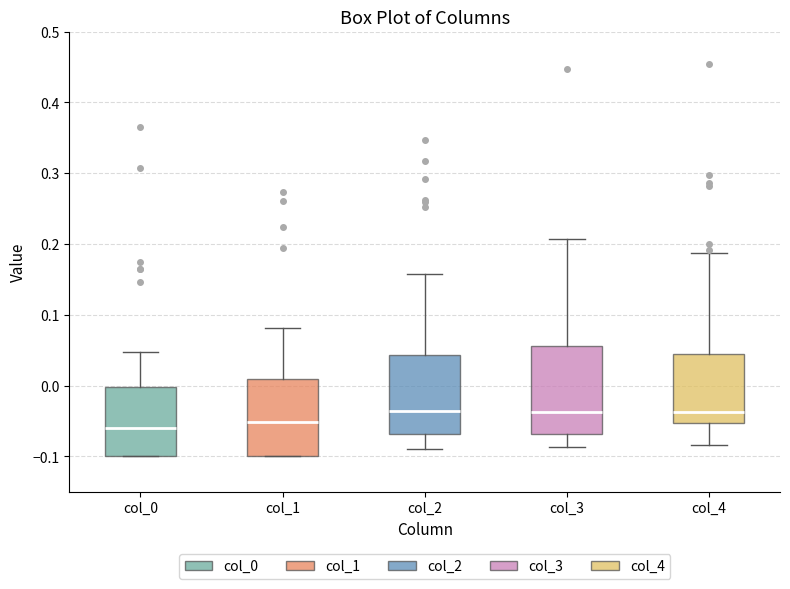

Reading left to right, read every box against the y-axis: the position of its median line, the range the box covers, and the ends of its whiskers. The values are not printed on the chart, so give them approximately, as read against the axis.

col_0: median -0.06, box -0.10 to 0.00, whiskers -0.10 to 0.05
col_1: median -0.05, box -0.10 to 0.01, whiskers -0.10 to 0.08
col_2: median -0.04, box -0.07 to 0.04, whiskers -0.09 to 0.16
col_3: median -0.04, box -0.07 to 0.06, whiskers -0.09 to 0.21
col_4: median -0.04, box -0.05 to 0.04, whiskers -0.08 to 0.19